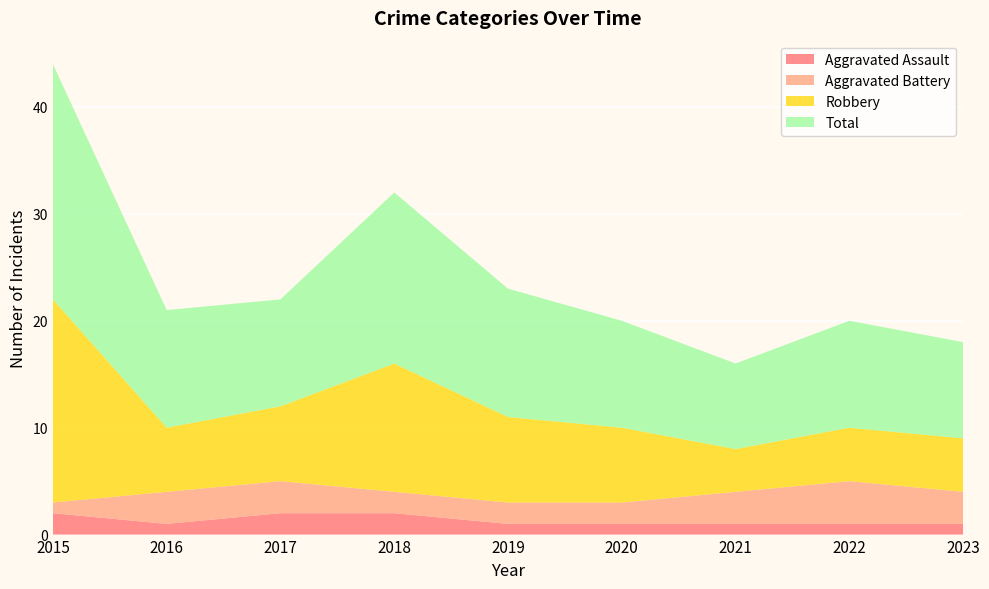

Reading left to right, what are all the values shown in this chart?

Aggravated Assault: 2015=2	2016=1	2017=2	2018=2	2019=1	2020=1	2021=1	2022=1	2023=1
Aggravated Battery: 2015=1	2016=3	2017=3	2018=2	2019=2	2020=2	2021=3	2022=4	2023=3
Robbery: 2015=19	2016=6	2017=7	2018=12	2019=8	2020=7	2021=4	2022=5	2023=5
Total: 2015=22	2016=11	2017=10	2018=16	2019=12	2020=10	2021=8	2022=10	2023=9